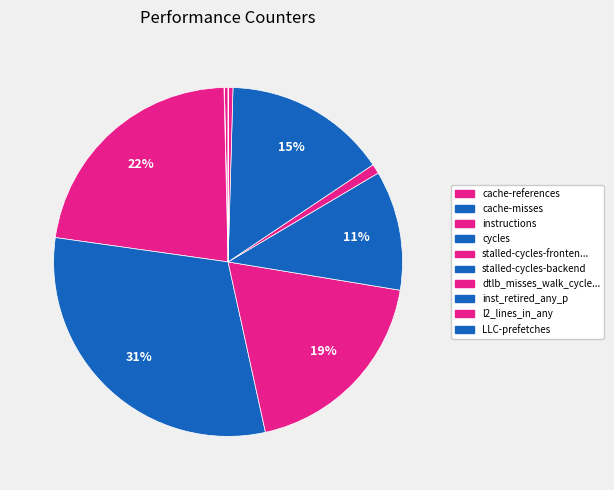

Is stalled-cycles-backend the majority of the pie?

No